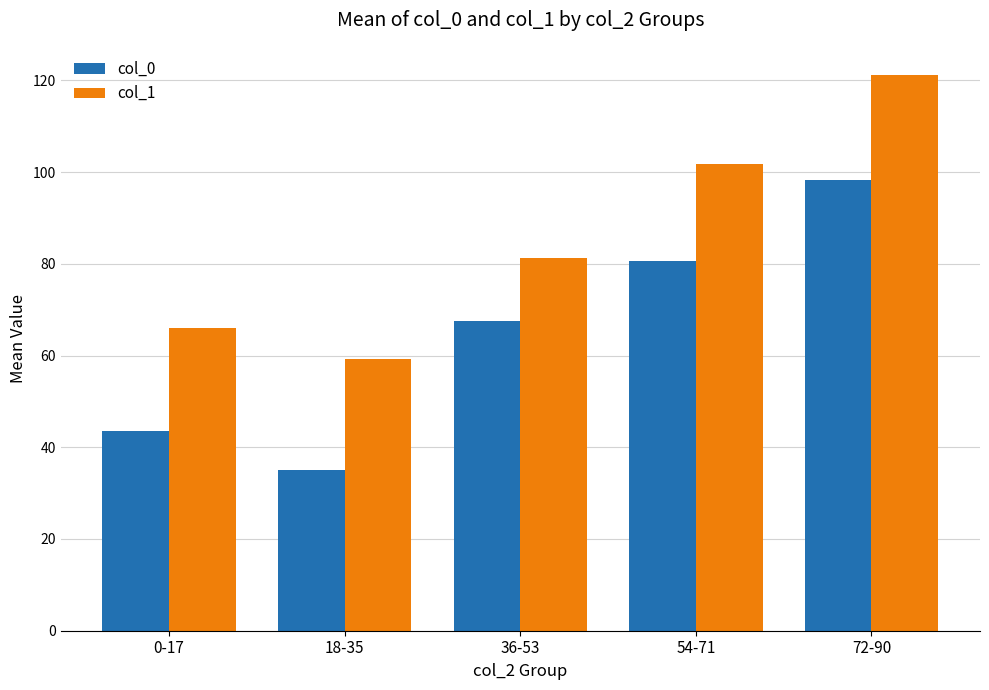

At which label is col_0 closest to 66?

36-53